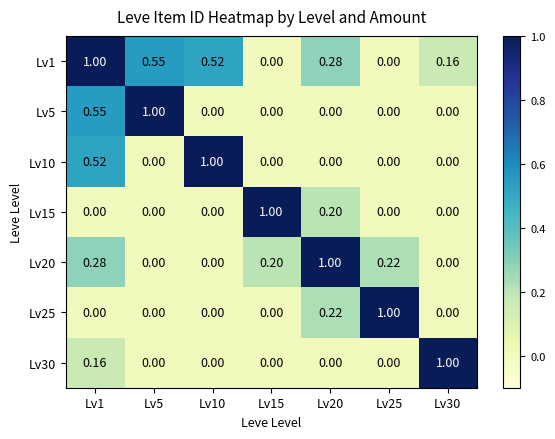

How many data points does each series have?

7